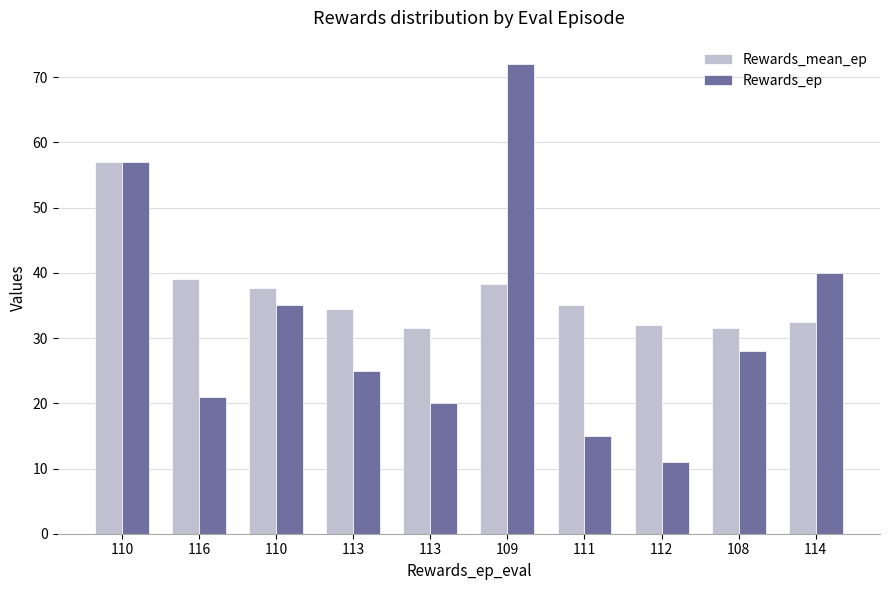

What are all the series names shown in the legend?

Rewards_mean_ep, Rewards_ep